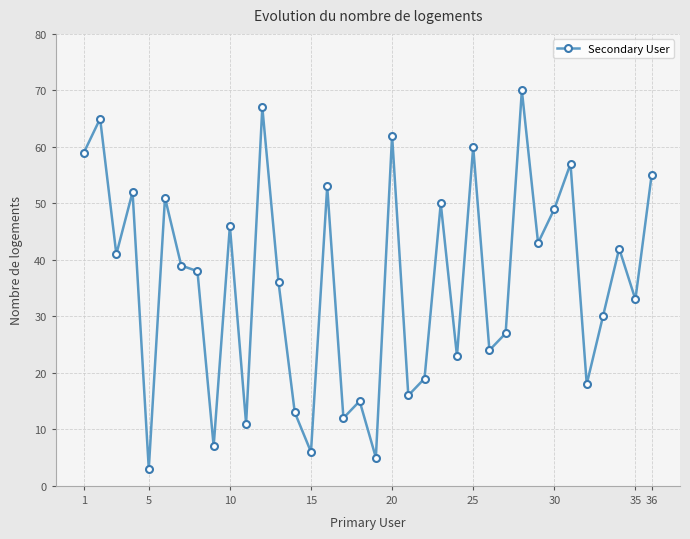

What is the average value?

36